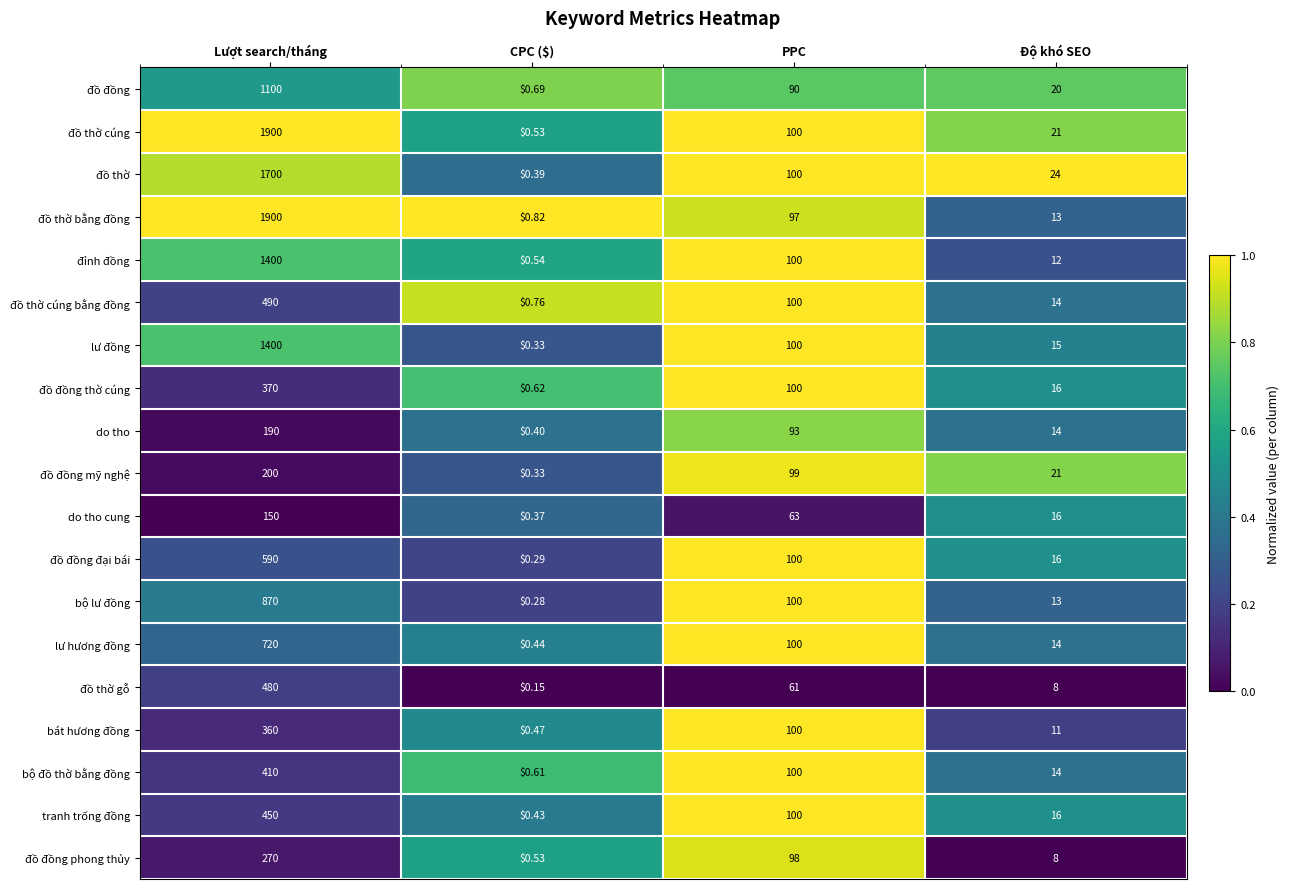

Is the value of tranh trống đồng at Độ khó SEO greater than the value of do tho at Độ khó SEO?

Yes